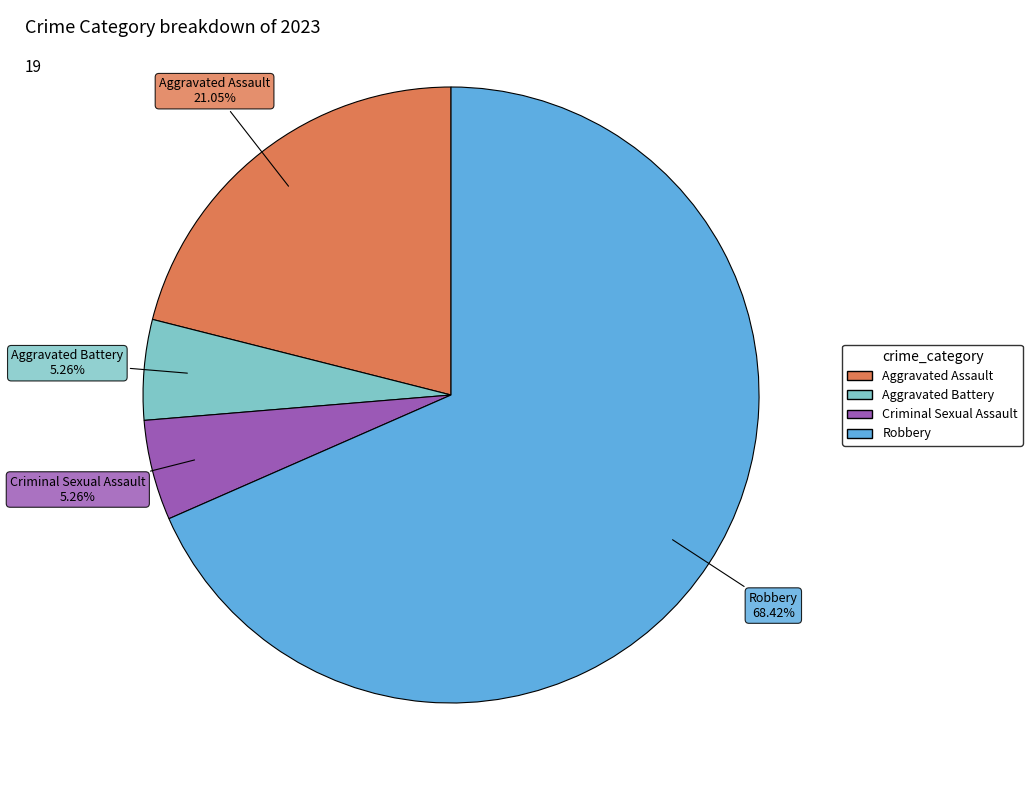

To the nearest percent, what is the difference between the largest and smallest slice percentages?

63%